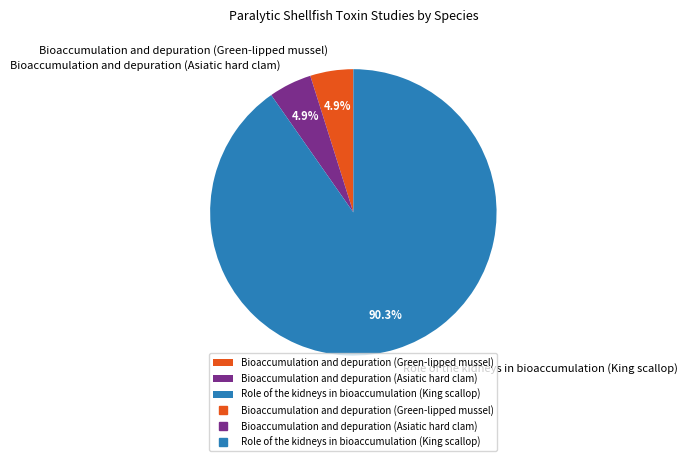

To the nearest percent, what is the difference between the largest and smallest slice percentages?

85%